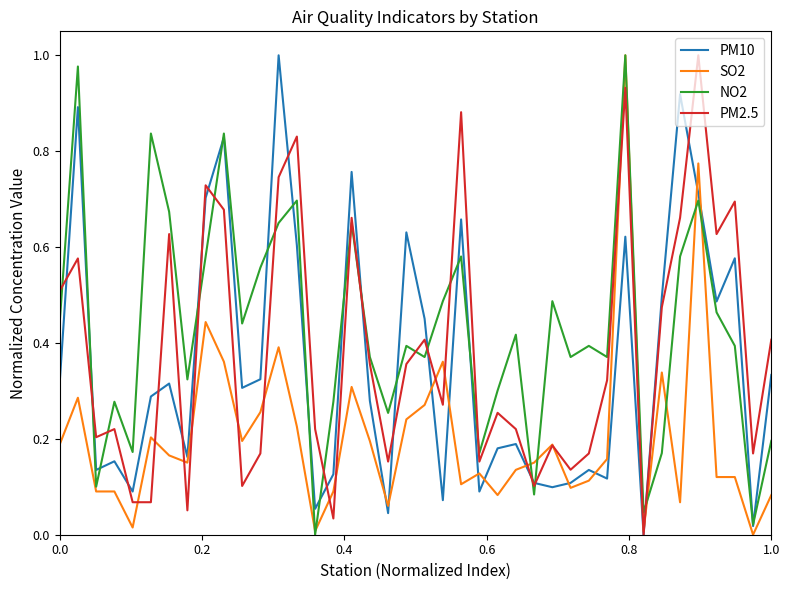

Which series has the largest total across all categories?

NO2